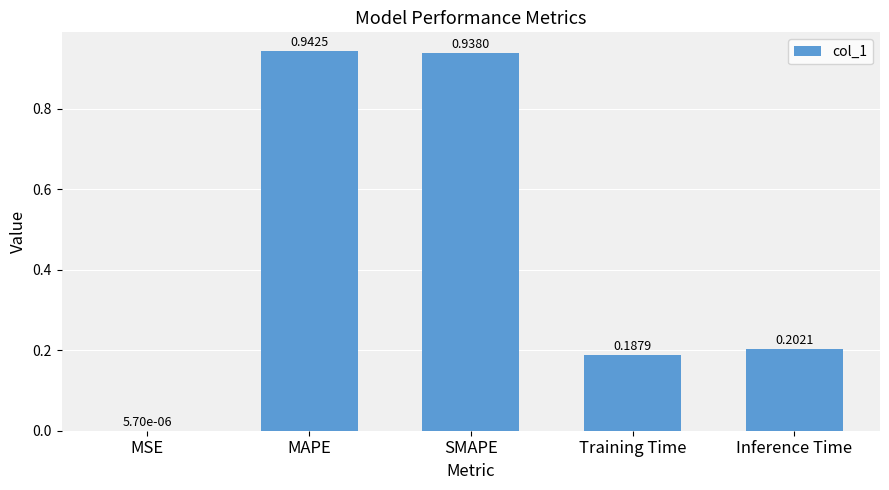

Where is the data nearest to the value 0?

MSE